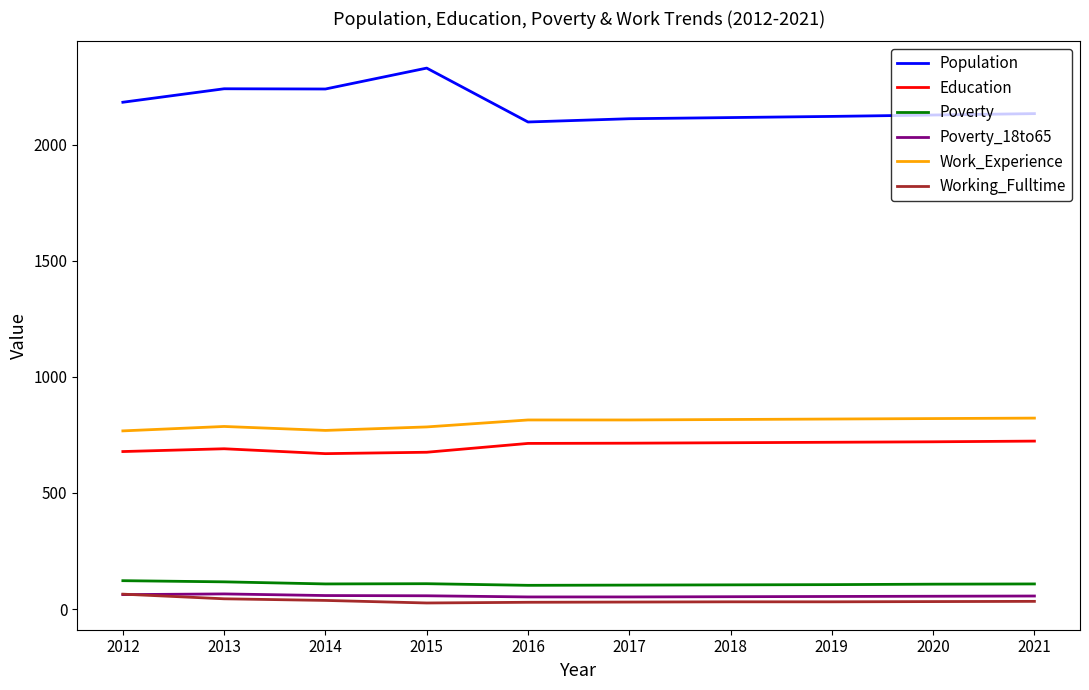

What is the total value across all series at 2020?

3861